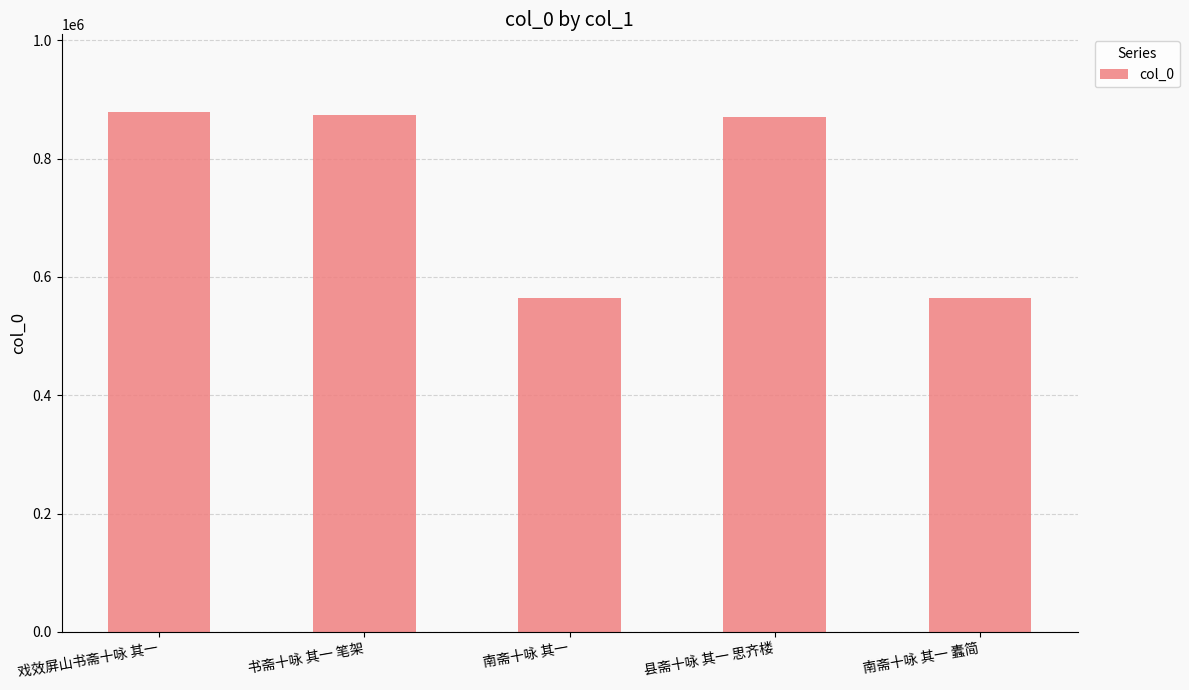

Read the value at 书斋十咏 其一 笔架.

873196